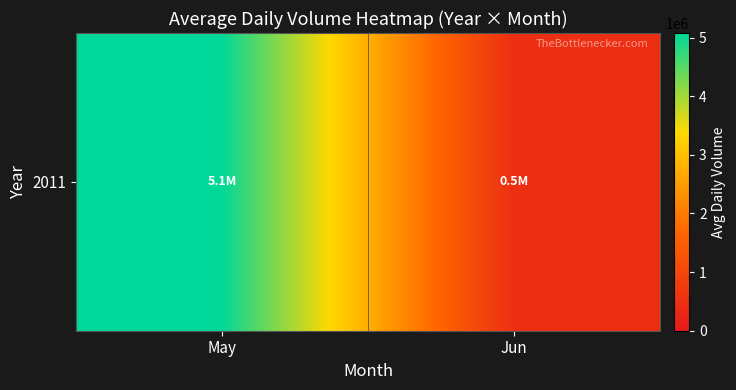

The value at Jun is 479592.3. True or false?

True